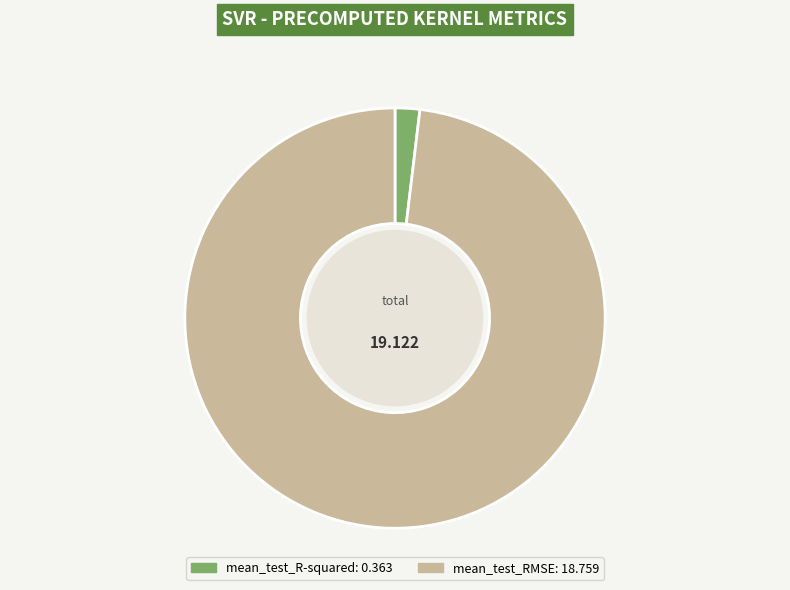

How many slices are in this pie chart?

2